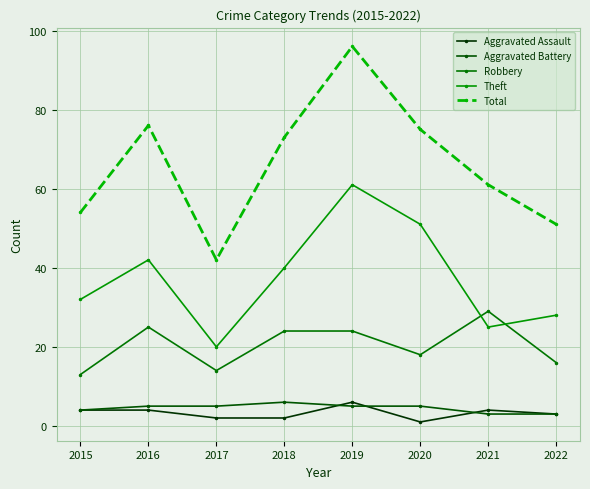

What is the difference between the maximum and second lowest values in the Aggravated Assault series?

4